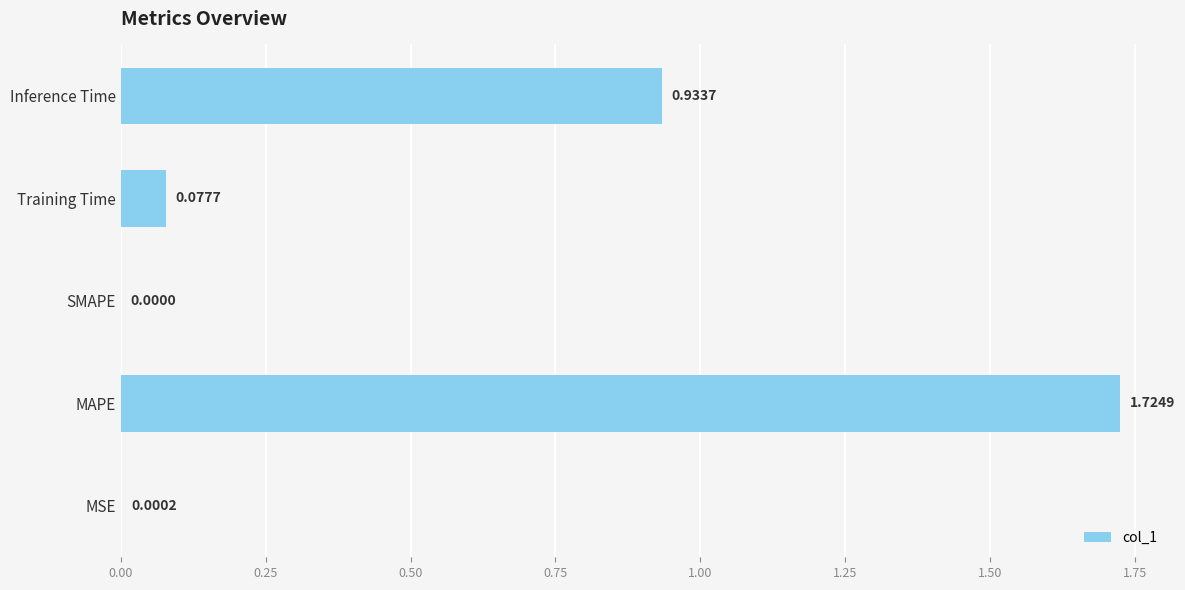

What is the sum of all values?

2.7